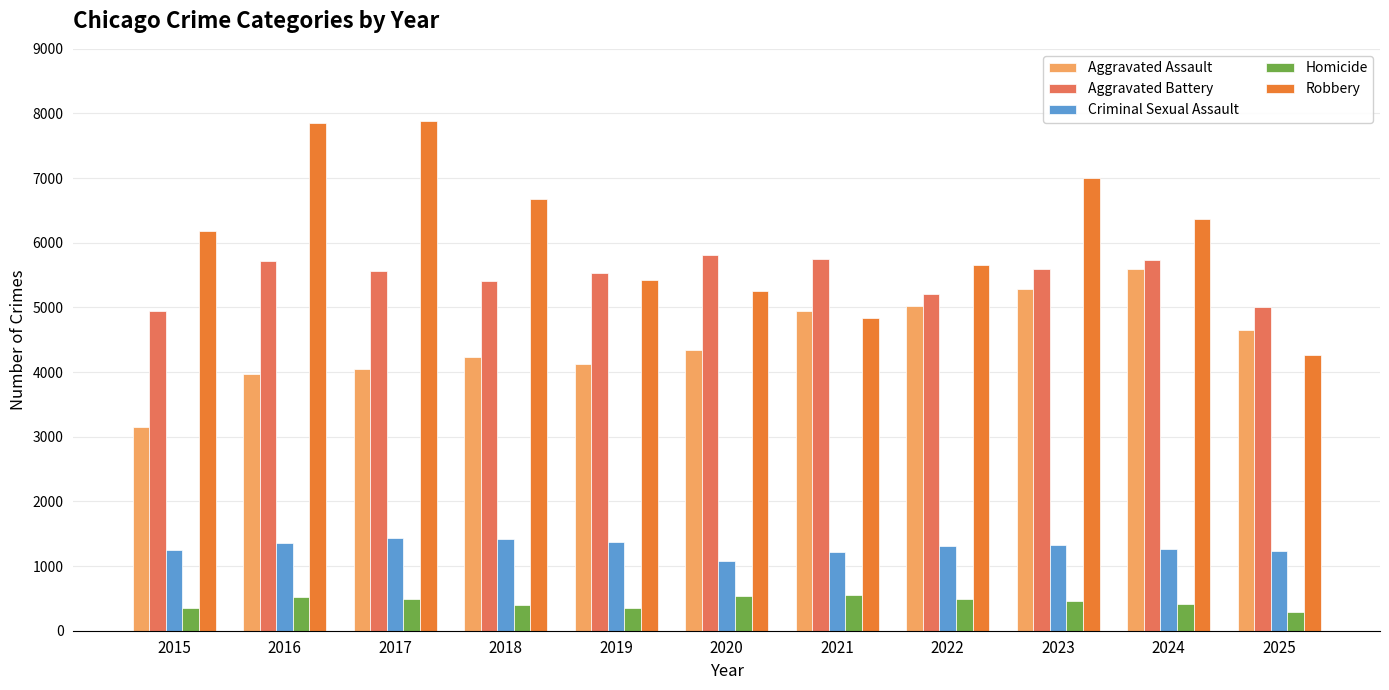

Which series has the largest range (max minus min)?

Robbery